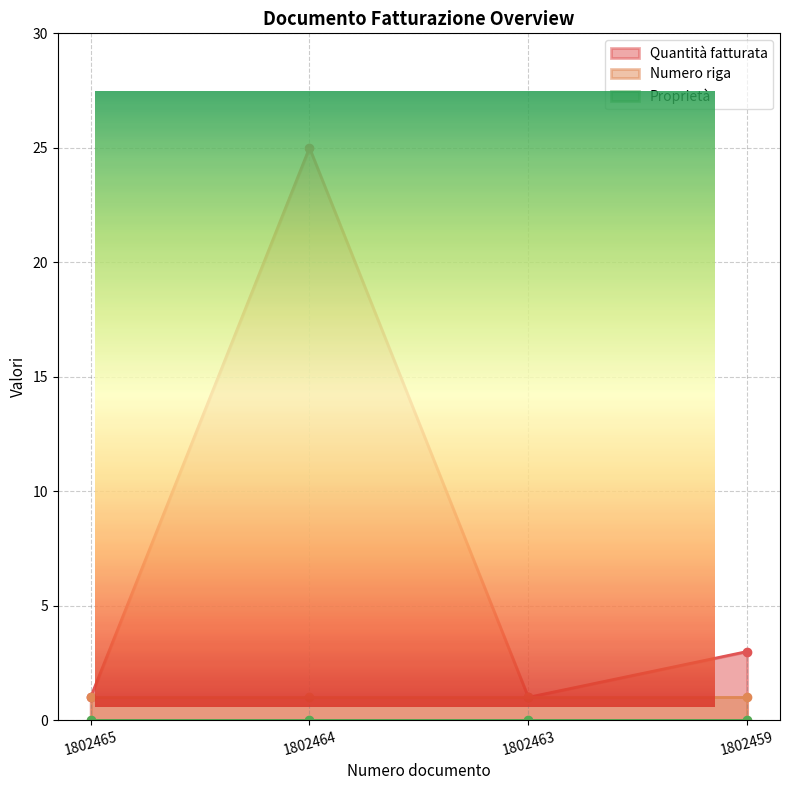

What are all the series names shown in the legend?

Quantità fatturata, Numero riga, Proprietà